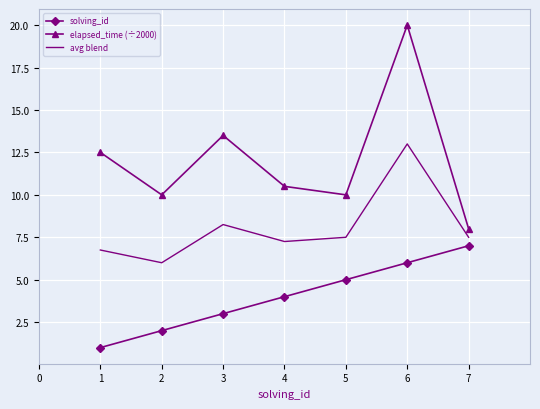

True or false: solving_id has more than 0 points higher than both neighbors.

False